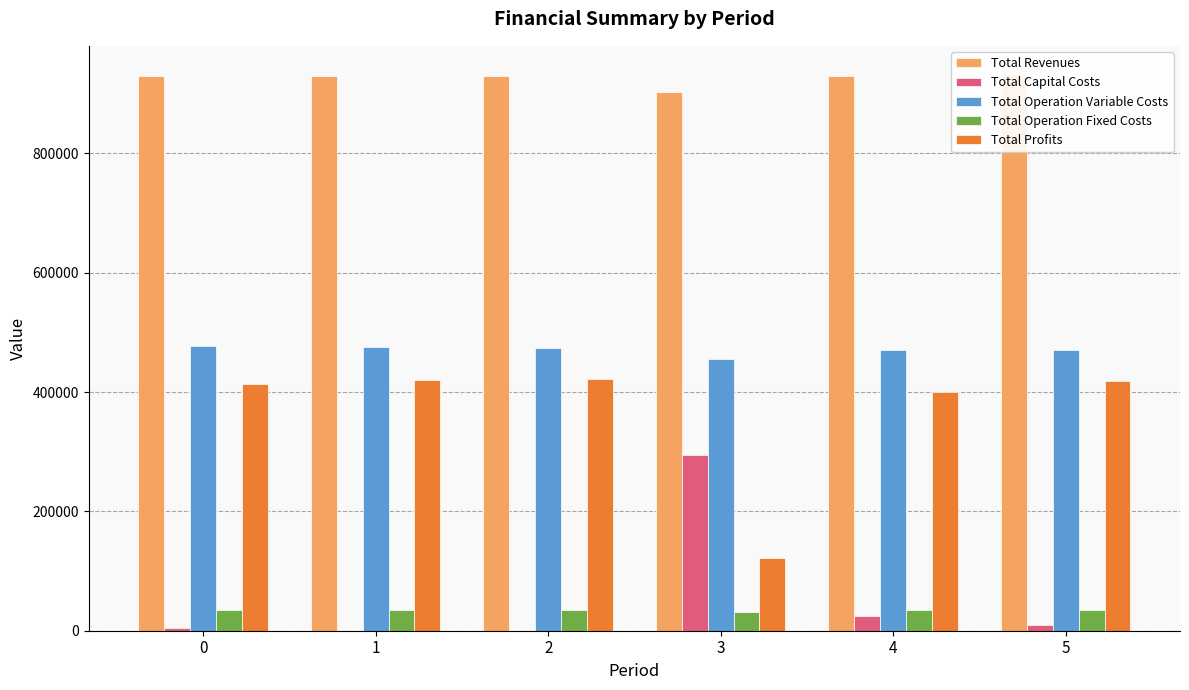

At which label does Total Operation Fixed Costs reach its minimum?

3